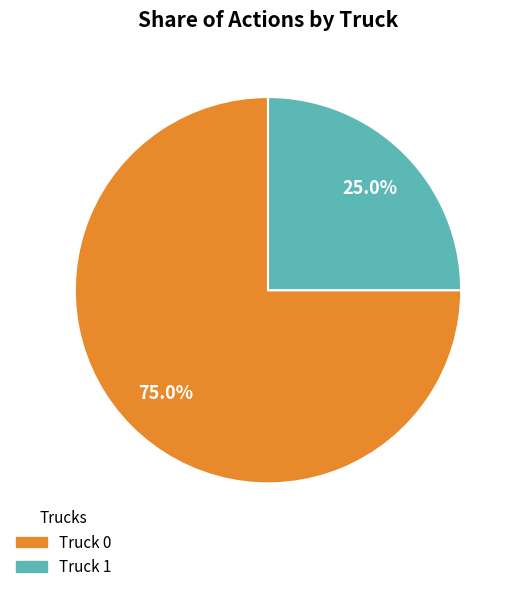

What is the smallest slice in the pie chart?

Truck 1